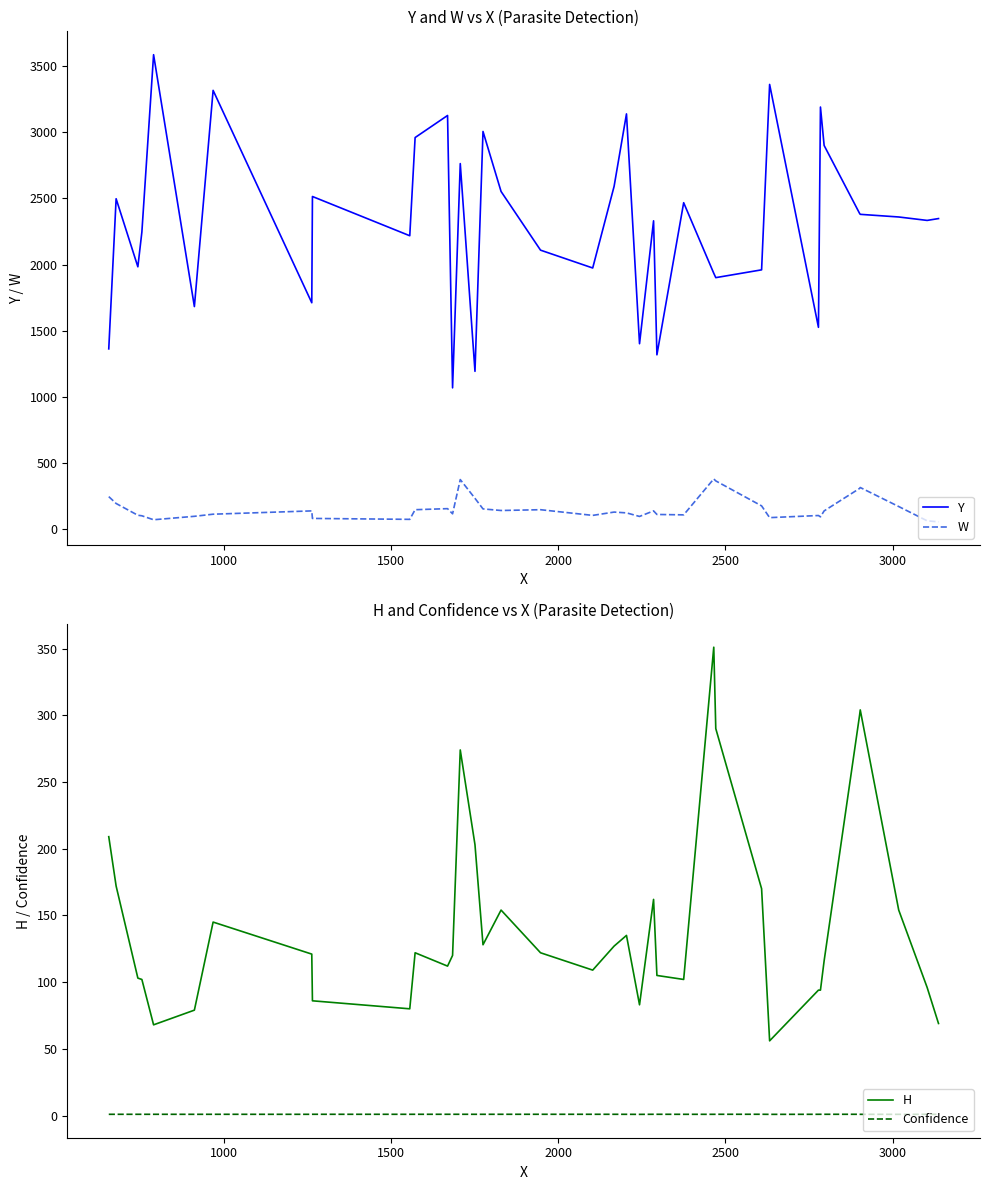

How many interior local valleys does the Confidence series have?

6